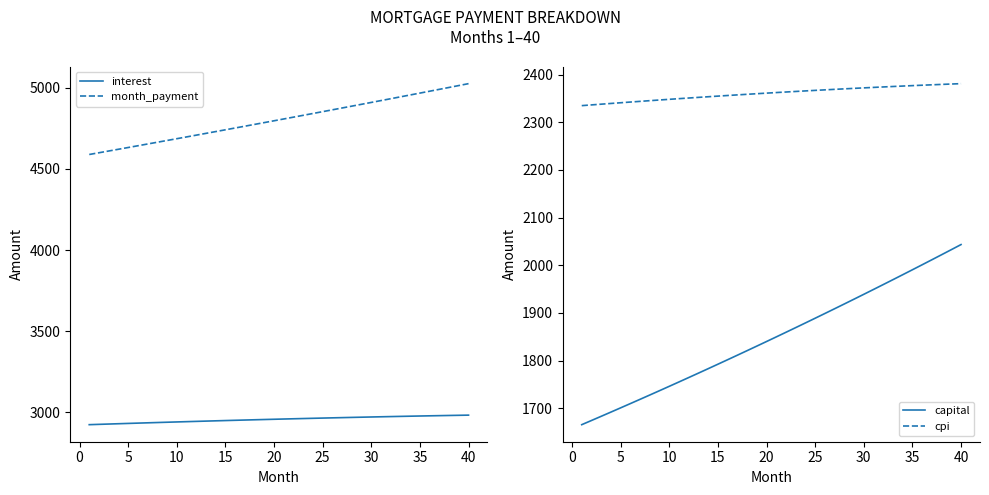

Is it true that cpi equals 576.6 at 40?

False